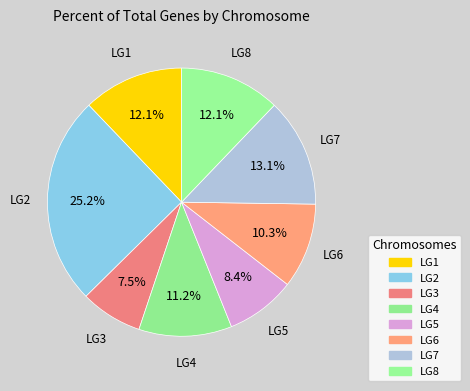

Count the number of slices in the pie.

8